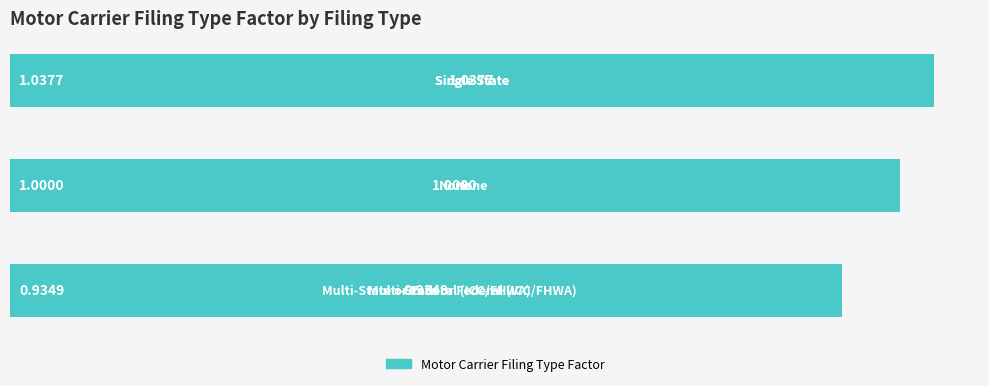

What is the average value?

1.0